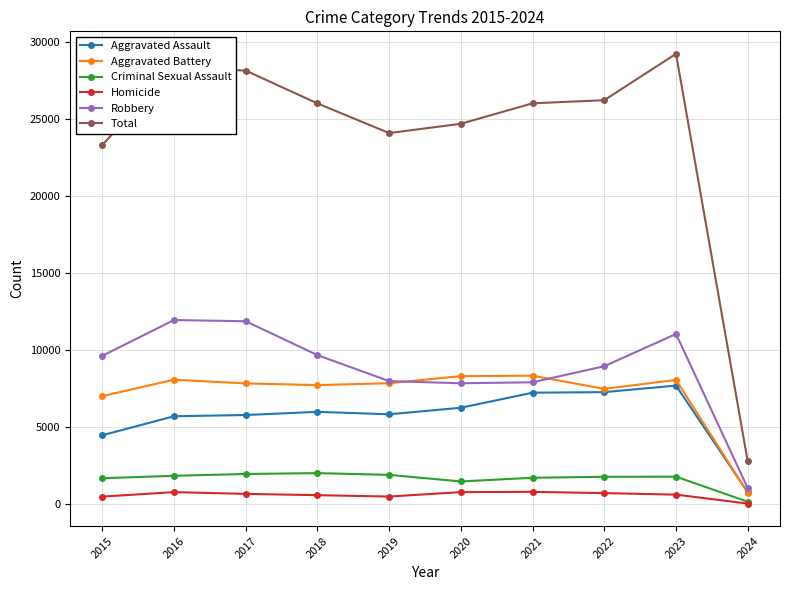

Is it true that Aggravated Assault equals 6001 at 2018?

True